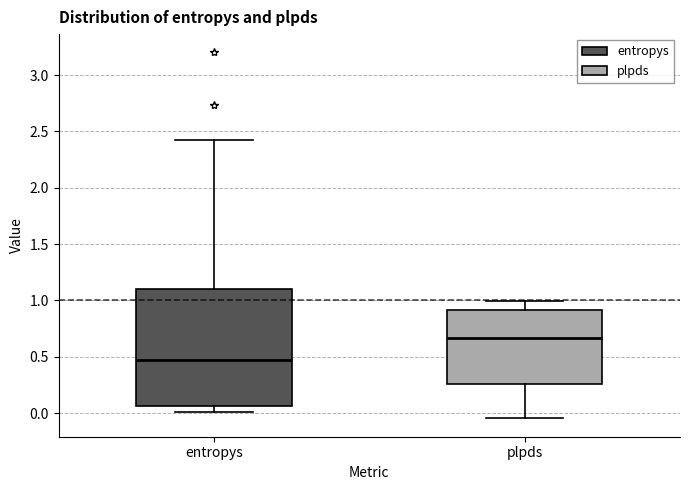

Reading left to right, transcribe this box plot: for each box, give where its median line is, the range the box spans, and where its two whiskers end, as read against the y-axis. The values are not printed on the chart, so give them approximately, as read against the axis.

entropys: median 0.50, box 0.05 to 1.10, whiskers 0.00 to 2.40
plpds: median 0.65, box 0.25 to 0.90, whiskers -0.05 to 1.00